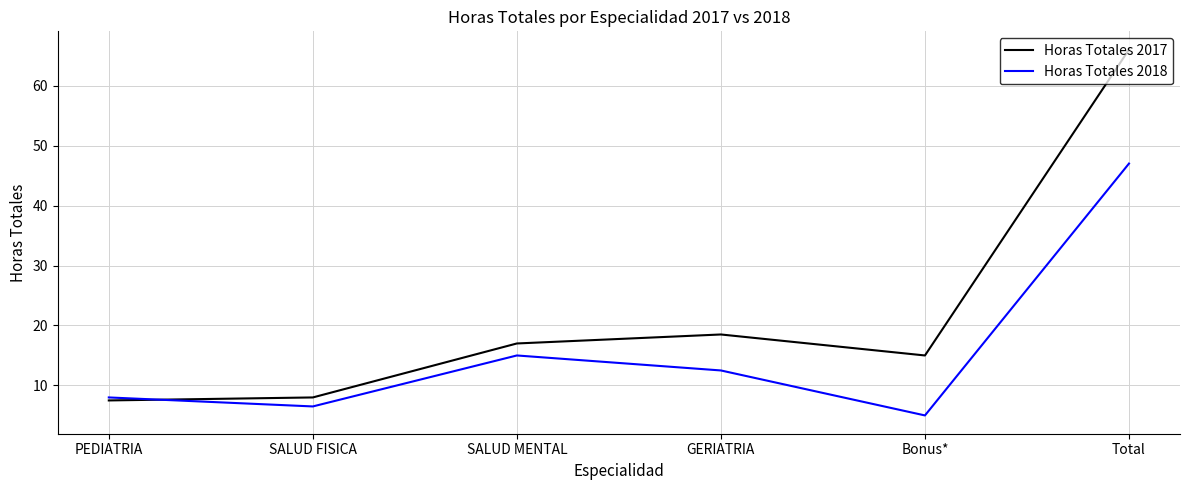

What is the maximum value shown in the chart?

66.0